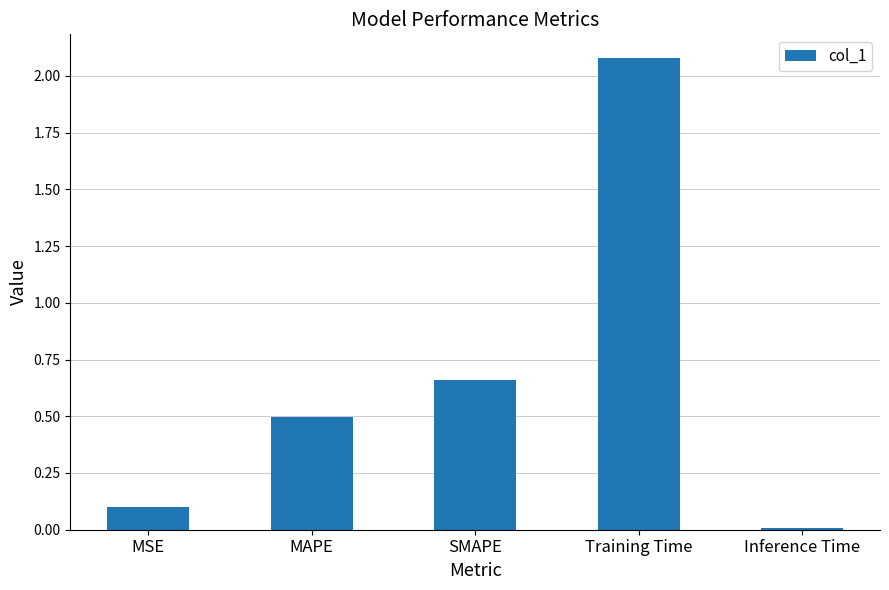

Is it true that the value at MSE is 0.0?

False